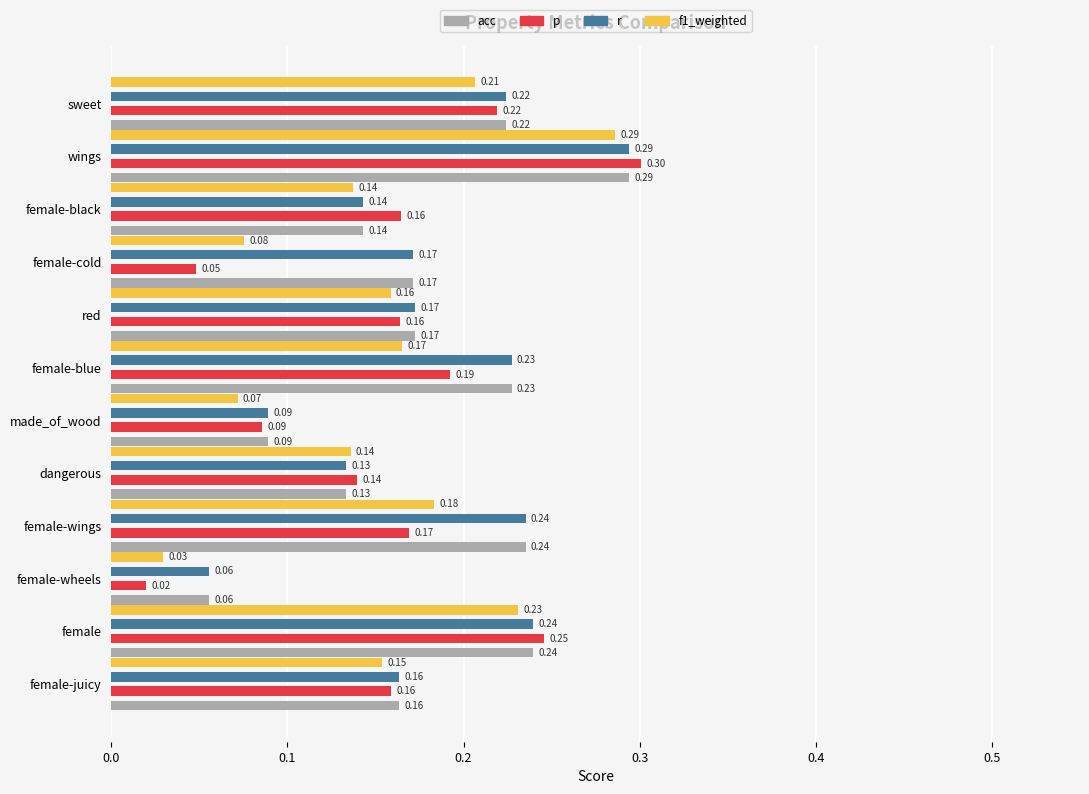

The value of acc at female-wheels is 0.1. True or false?

True